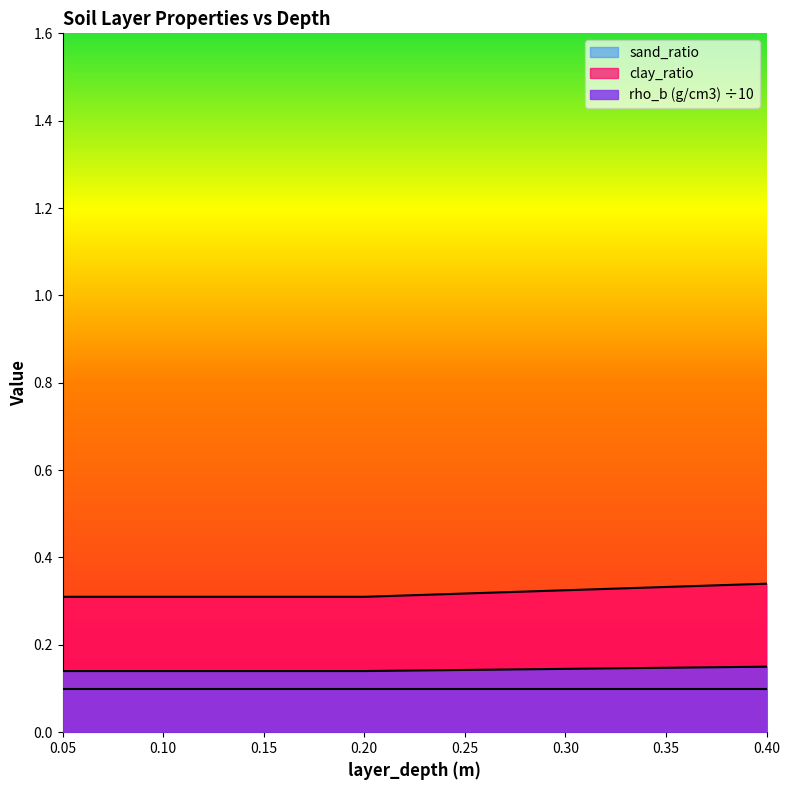

Rank the series at 0.05 from lowest to highest value.

sand_ratio, rho_b (g/cm3) ÷10, clay_ratio